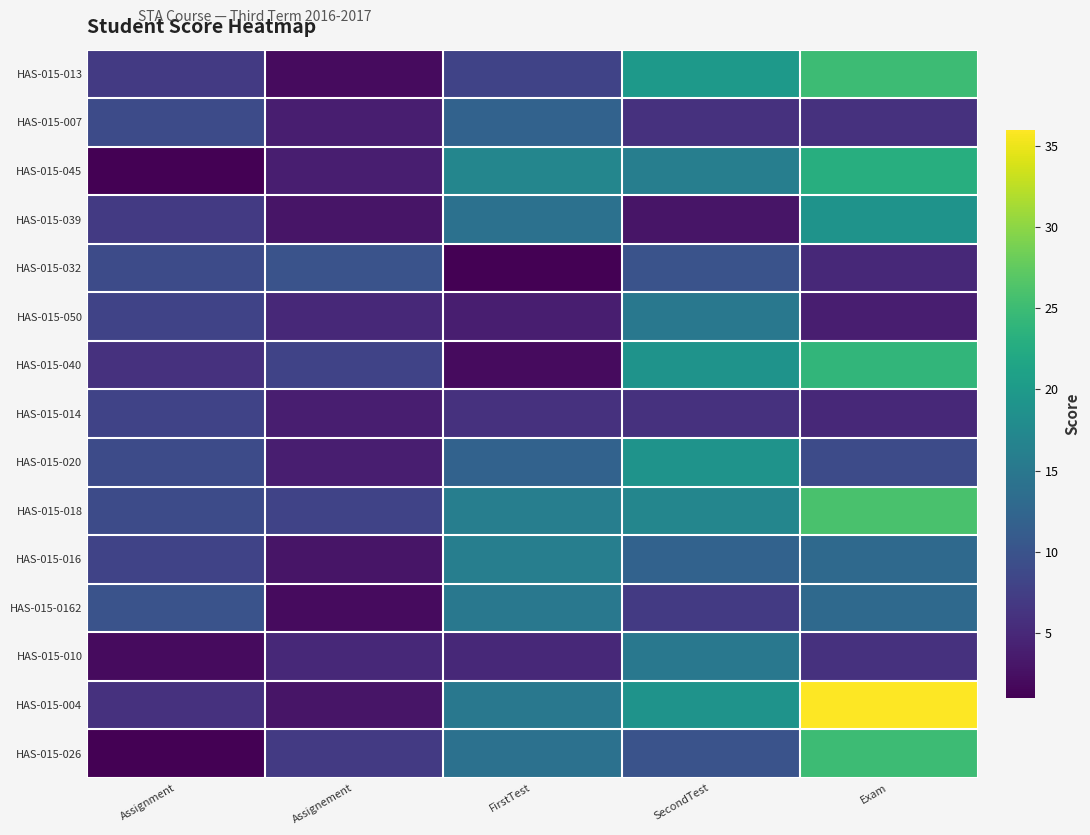

Reading right to left, extract all data points from this chart.

HAS-015-013: Exam=25	SecondTest=20	FirstTest=8	Assignement=2	Assignment=7
HAS-015-007: Exam=6	SecondTest=6	FirstTest=12	Assignement=4	Assignment=9
HAS-015-045: Exam=23	SecondTest=16	FirstTest=17	Assignement=4	Assignment=1
HAS-015-039: Exam=19	SecondTest=3	FirstTest=14	Assignement=3	Assignment=7
HAS-015-032: Exam=5	SecondTest=10	FirstTest=1	Assignement=10	Assignment=9
HAS-015-050: Exam=4	SecondTest=15	FirstTest=4	Assignement=5	Assignment=8
HAS-015-040: Exam=24	SecondTest=19	FirstTest=2	Assignement=8	Assignment=6
HAS-015-014: Exam=5	SecondTest=6	FirstTest=6	Assignement=4	Assignment=8
HAS-015-020: Exam=9	SecondTest=19	FirstTest=12	Assignement=4	Assignment=9
HAS-015-018: Exam=26	SecondTest=17	FirstTest=16	Assignement=8	Assignment=9
HAS-015-016: Exam=13	SecondTest=12	FirstTest=16	Assignement=3	Assignment=8
HAS-015-0162: Exam=13	SecondTest=7	FirstTest=15	Assignement=2	Assignment=10
HAS-015-010: Exam=6	SecondTest=15	FirstTest=5	Assignement=5	Assignment=2
HAS-015-004: Exam=36	SecondTest=19	FirstTest=15	Assignement=3	Assignment=6
HAS-015-026: Exam=25	SecondTest=10	FirstTest=14	Assignement=7	Assignment=1